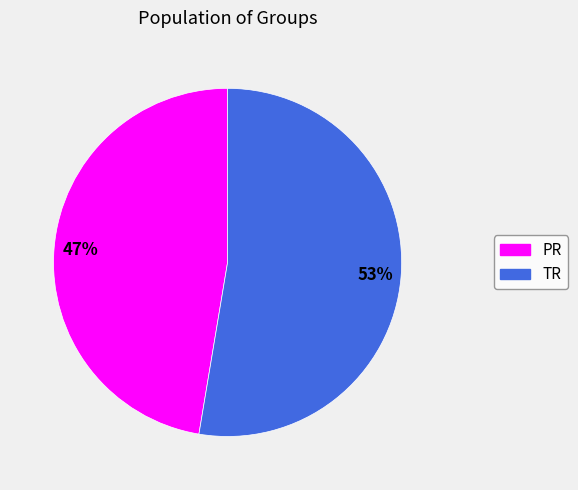

True or false: TR accounts for 40% of the total.

False